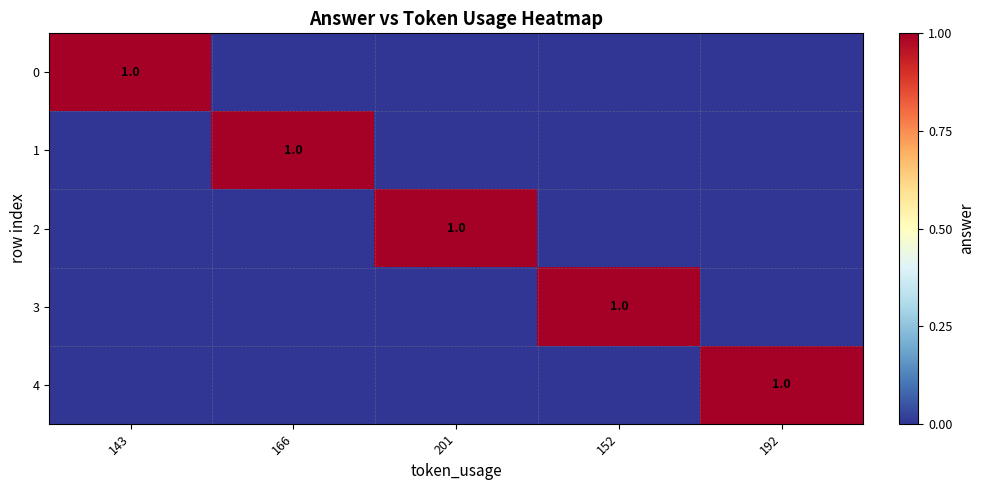

The value of 3 at 152 is 1. True or false?

True